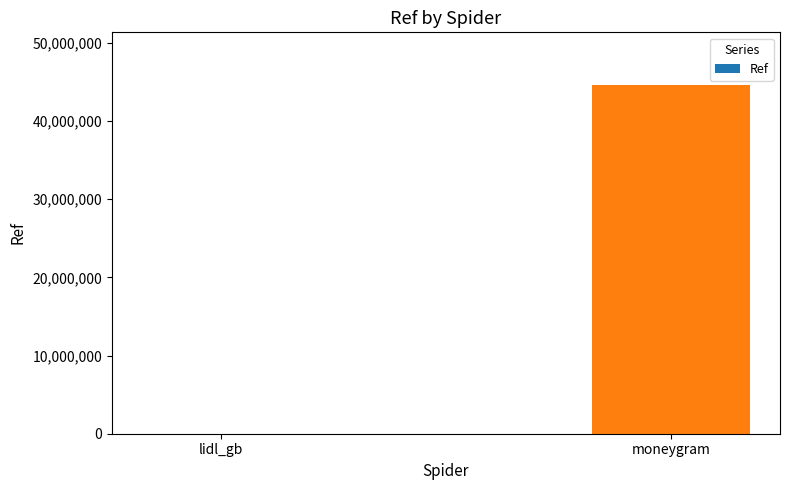

What is the difference between the values at moneygram and lidl_gb?

44626790